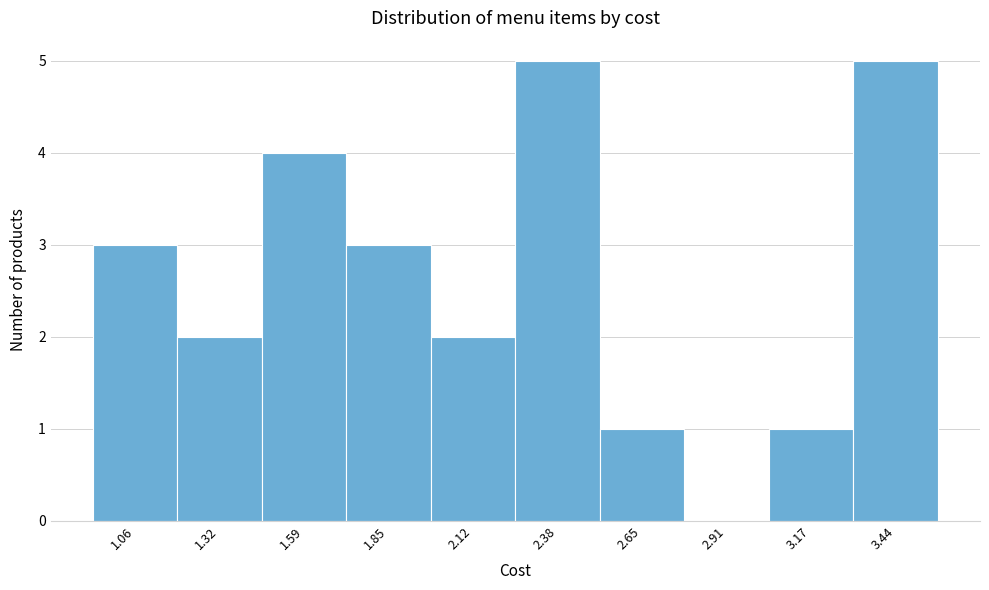

Reading right to left, what are all the values shown in this chart?

3.44=5	3.17=1	2.91=0	2.65=1	2.38=5	2.12=2	1.85=3	1.59=4	1.32=2	1.06=3